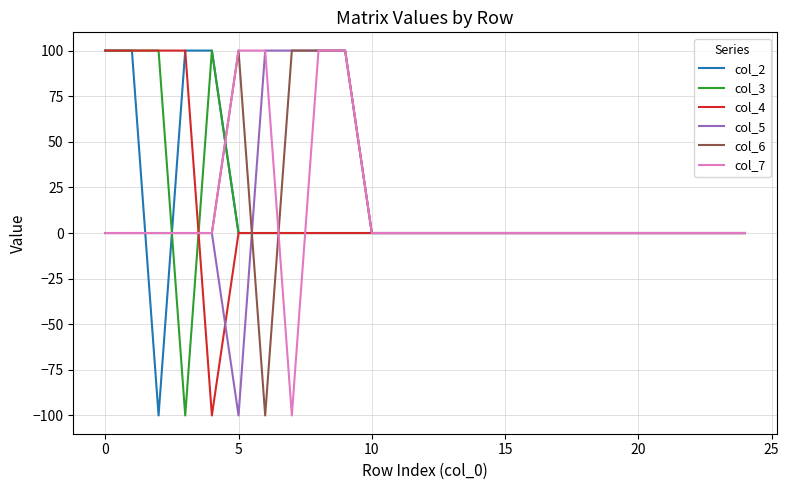

What is the highest value of the col_5 series?

100